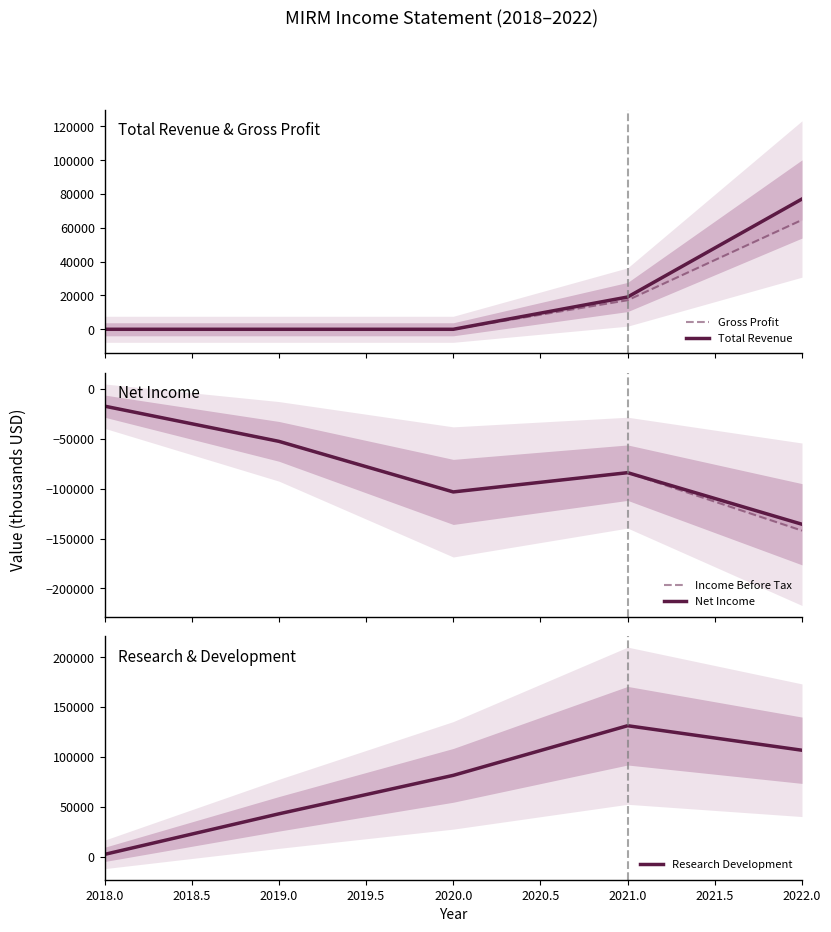

Rank the categories by Research Development value from highest to lowest.

2021.0, 2022.0, 2020.0, 2019.0, 2018.0